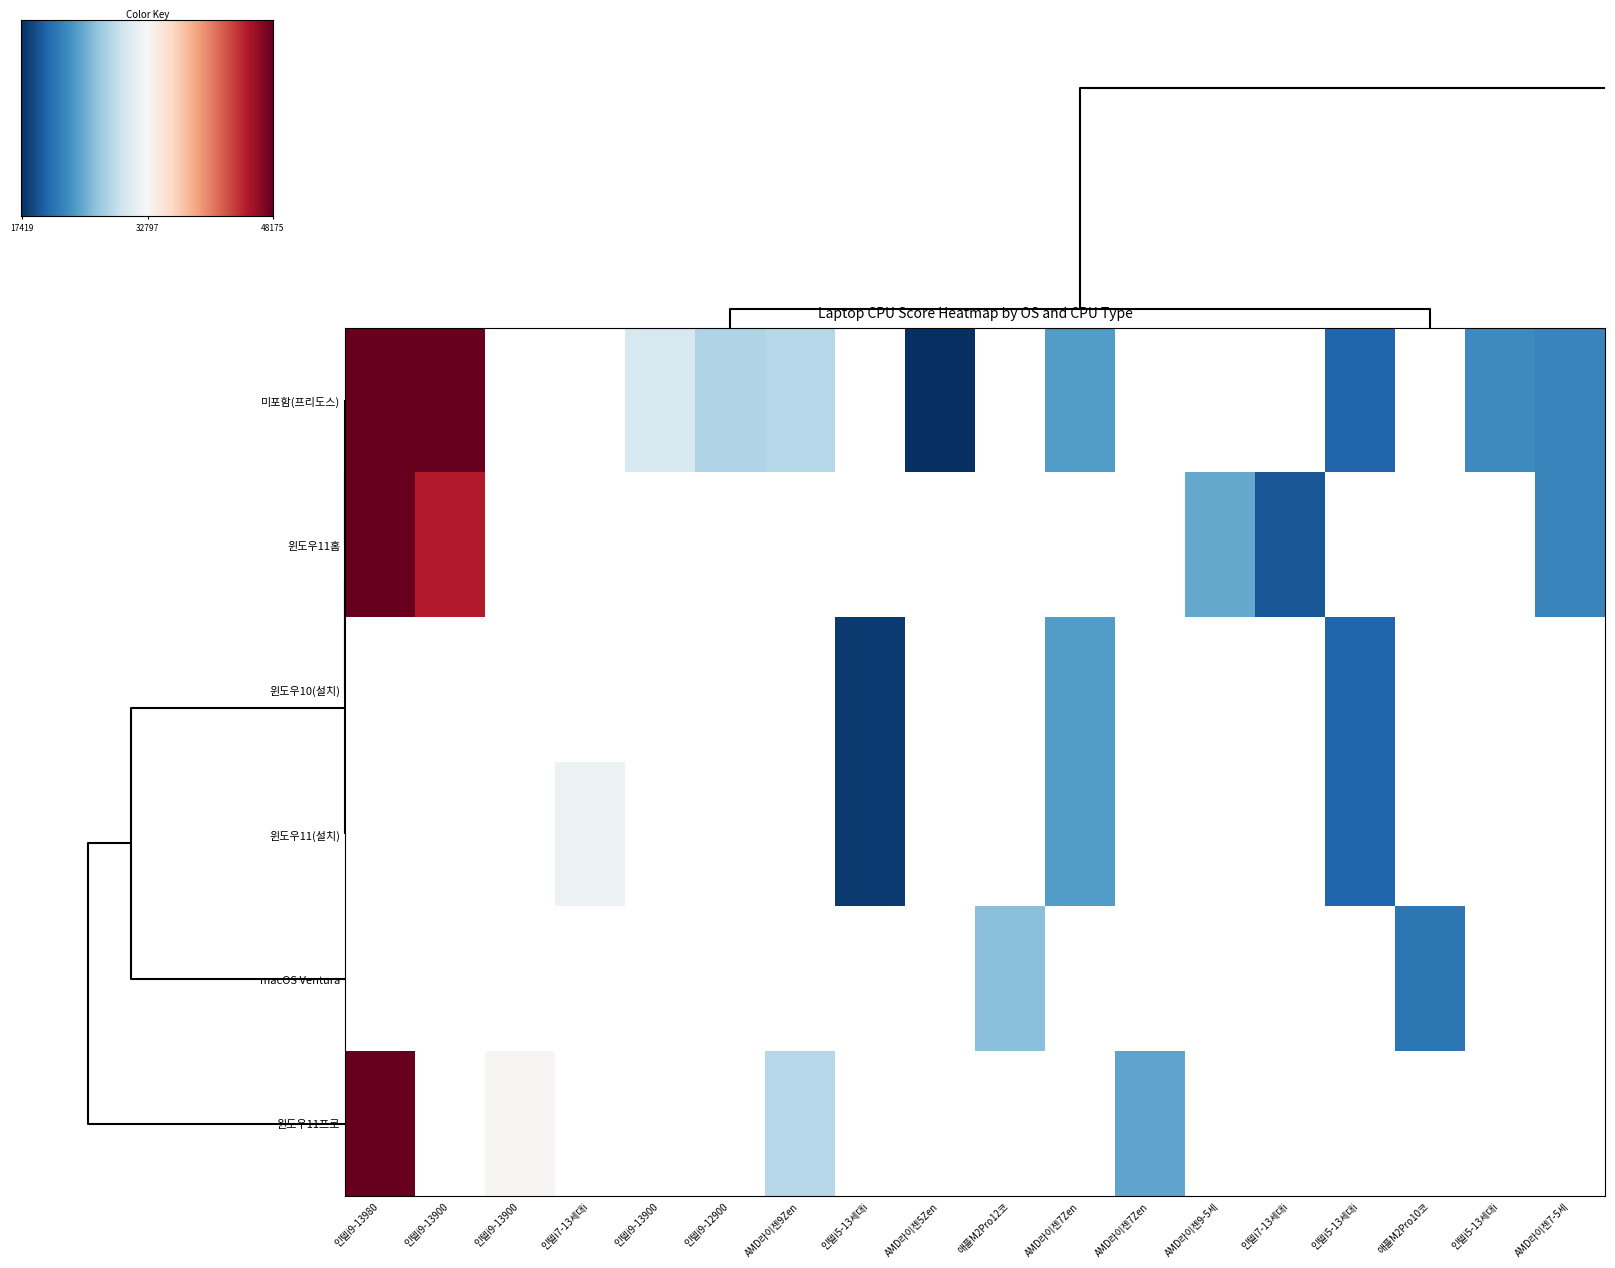

Rank the series by their maximum value, from highest to lowest.

윈도우11프로, 윈도우11홈, 미포함(프리도스), 윈도우11(설치), macOS Ventura, 윈도우10(설치)